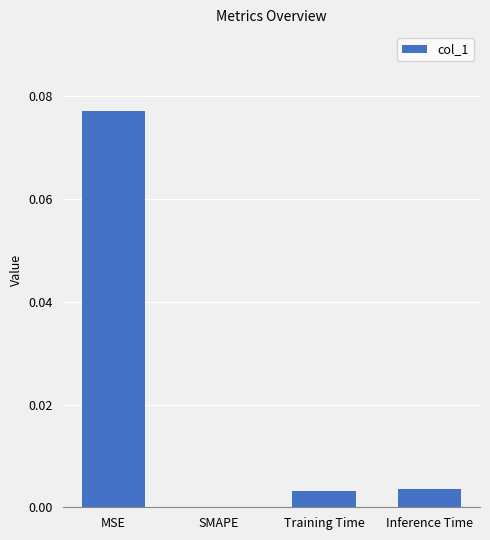

Where is the data nearest to the value 0?

SMAPE